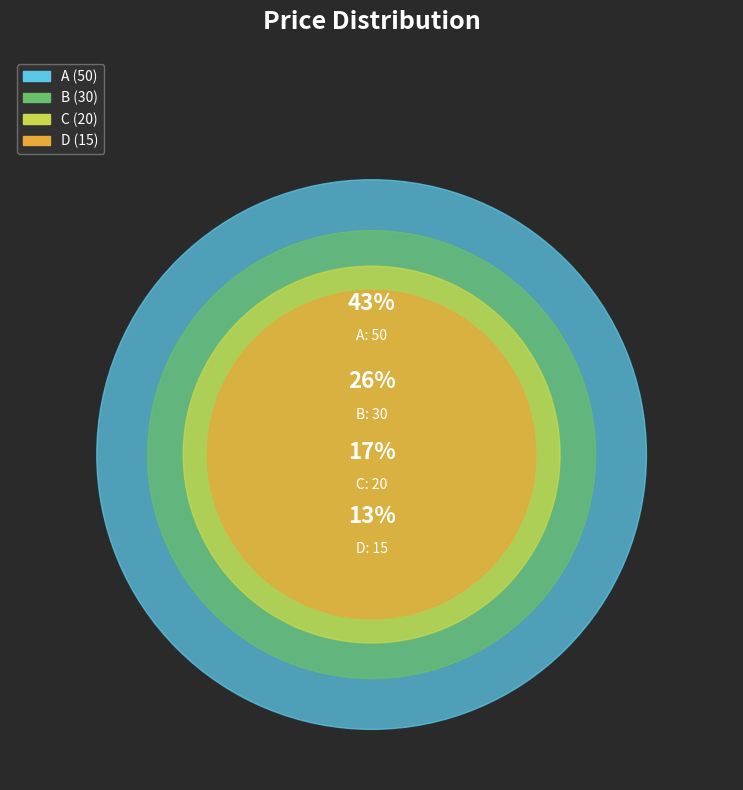

Does D represent more than half of the total?

No